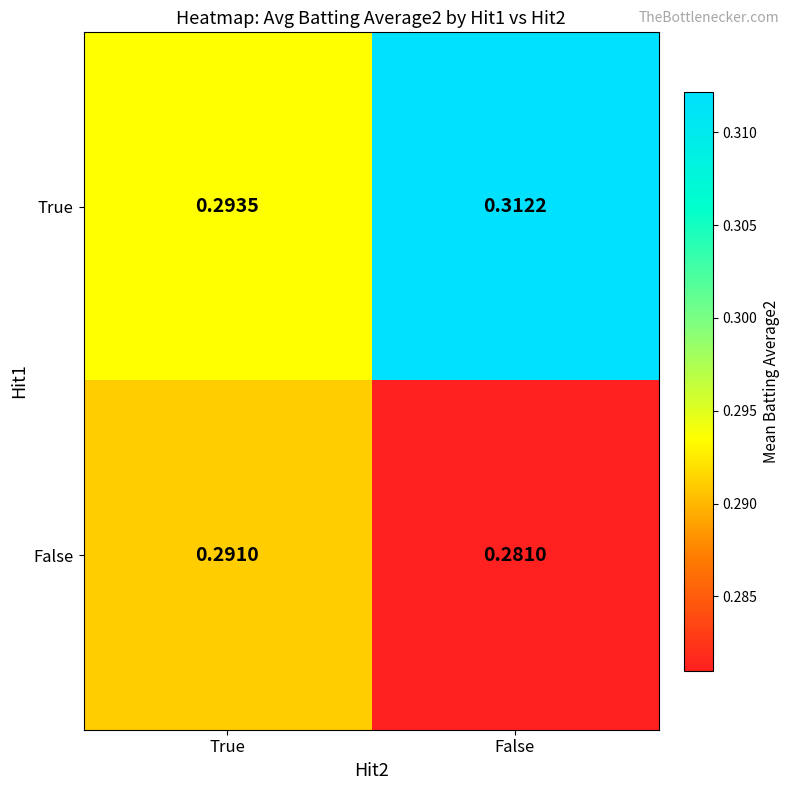

At which label is True closest to 0?

True